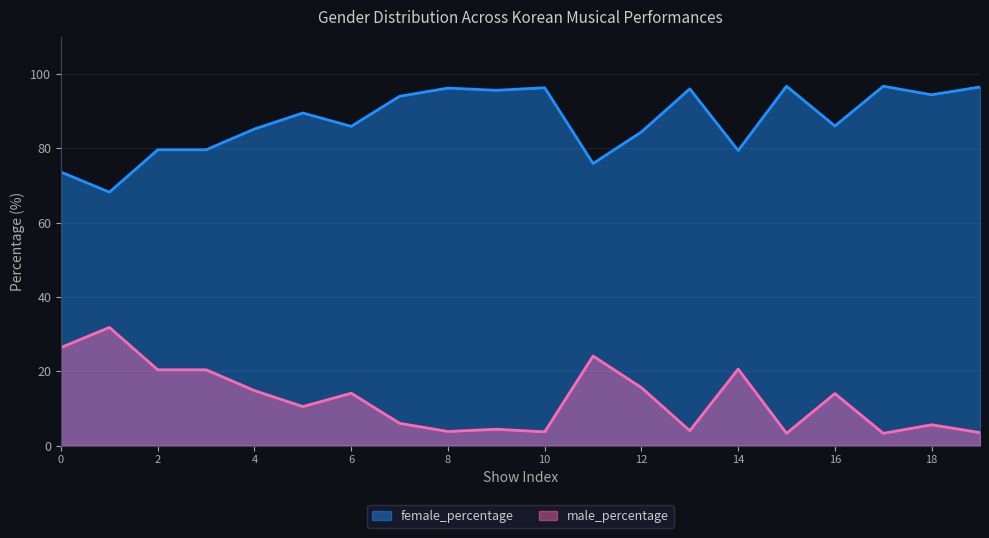

Rank the series by their average value, from highest to lowest.

female_percentage, male_percentage